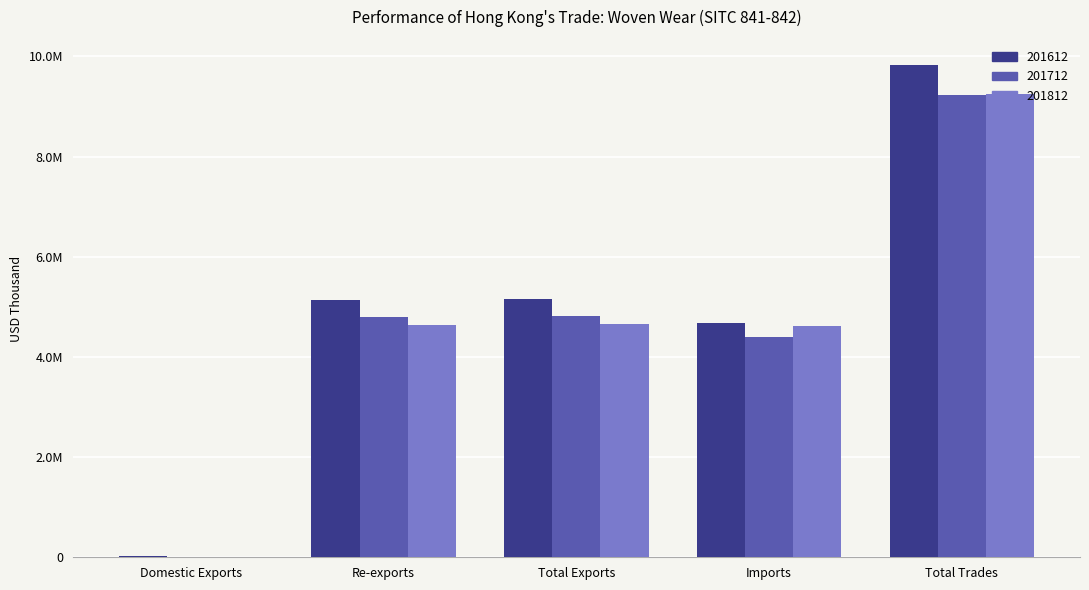

What is the difference between the highest and lowest values at Total Exports?

509785.8